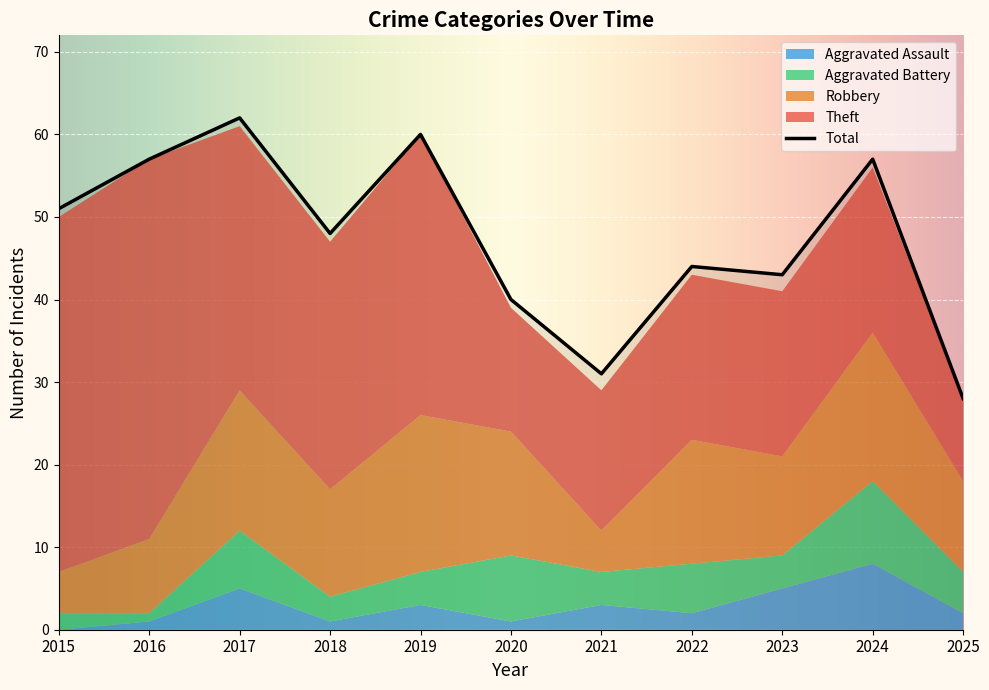

What is the value of the Robbery point at the 10th from the left?

18